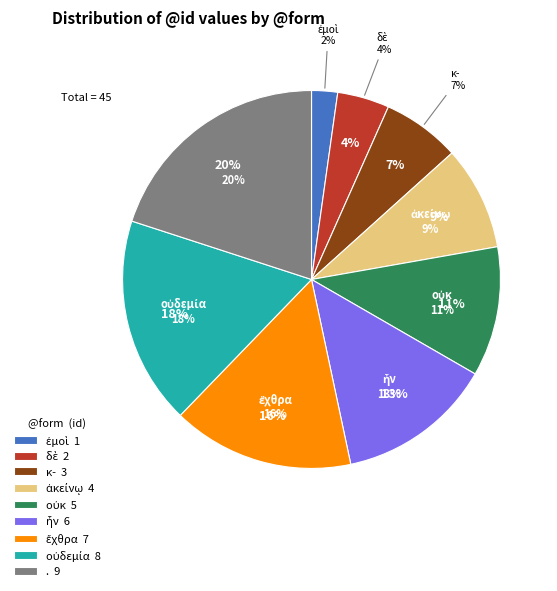

To the nearest percent, what percentage of the pie is ἦν?

13%